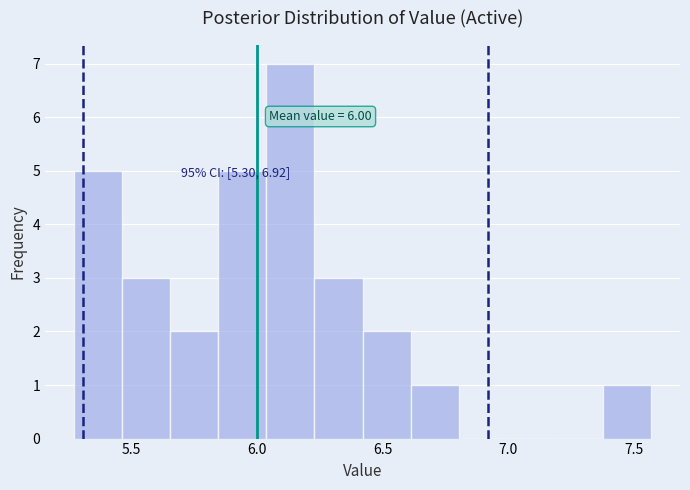

Read against the x-axis, roughly where is the centre of the tallest bar?

6.15